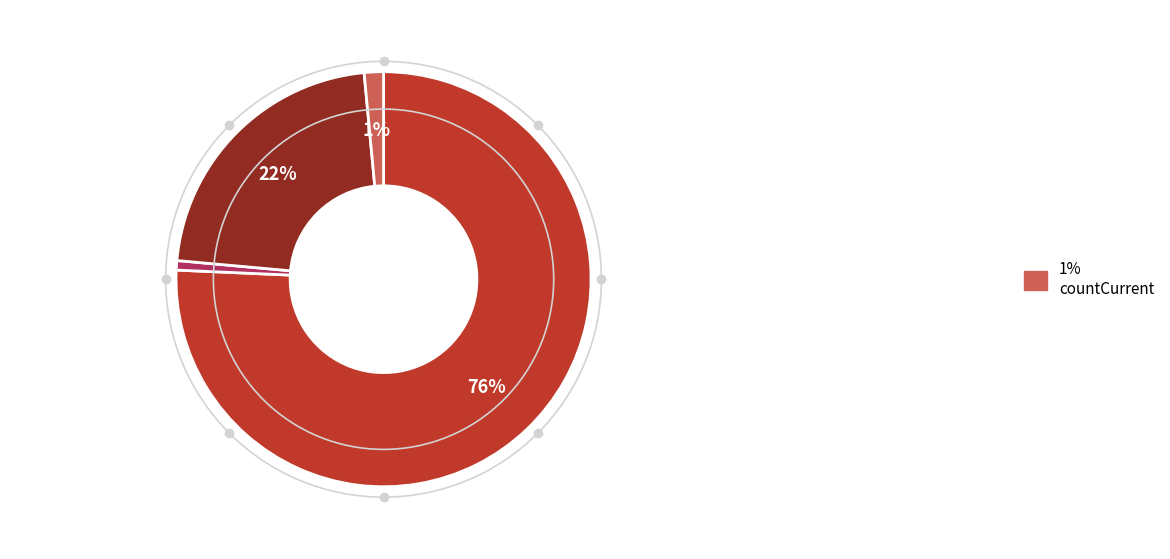

Is there a majority slice in this chart?

Yes